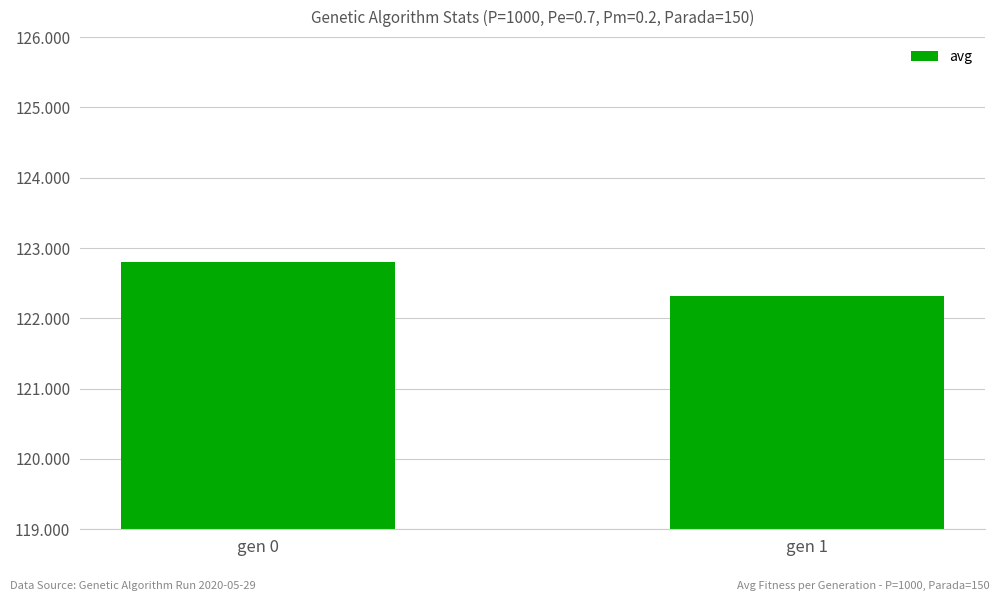

What is the greatest value displayed?

122.8